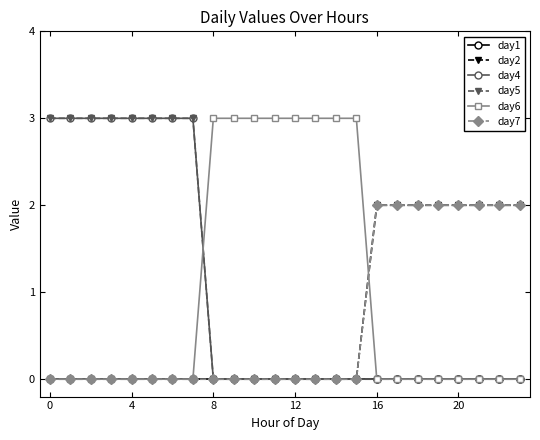

True or false: day4 has more than 0 points higher than both neighbors.

False